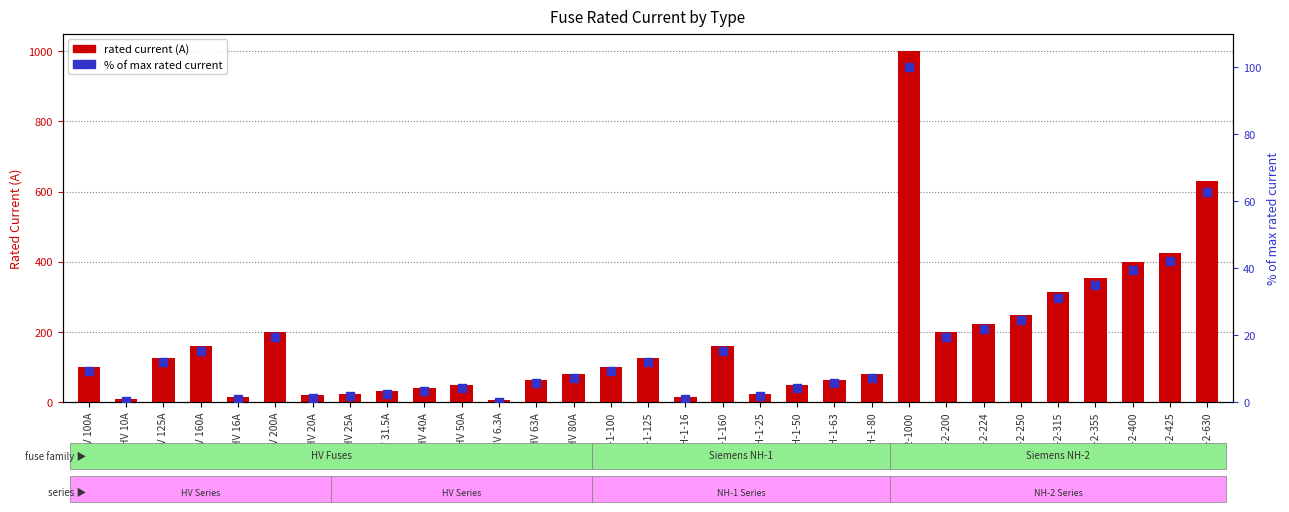

Which series reaches the minimum Y coordinate?

% of max rated current